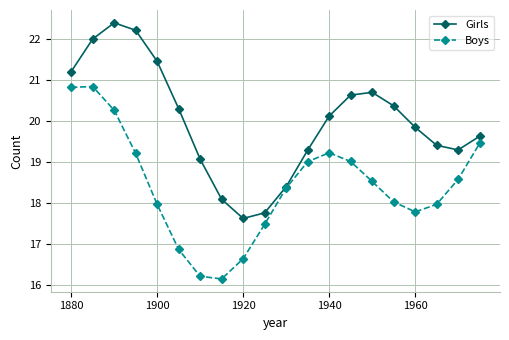

List the series in order of their peak value, highest first.

Girls, Boys